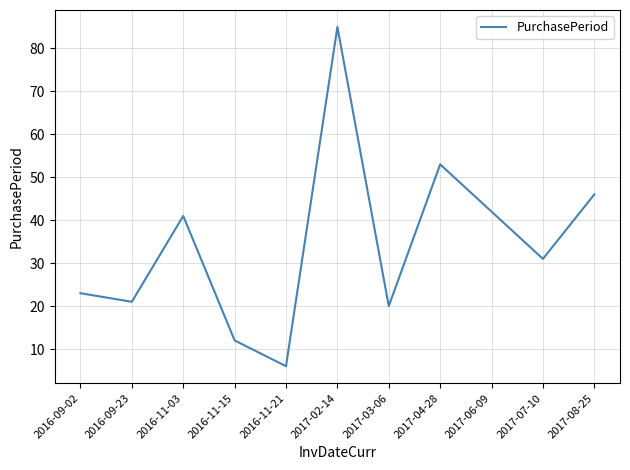

What is the sum of all values?

380